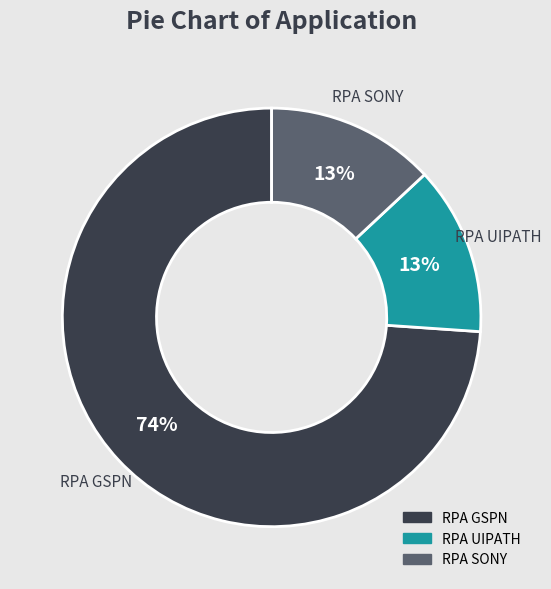

Is it true that RPA SONY is 13% of the pie?

True